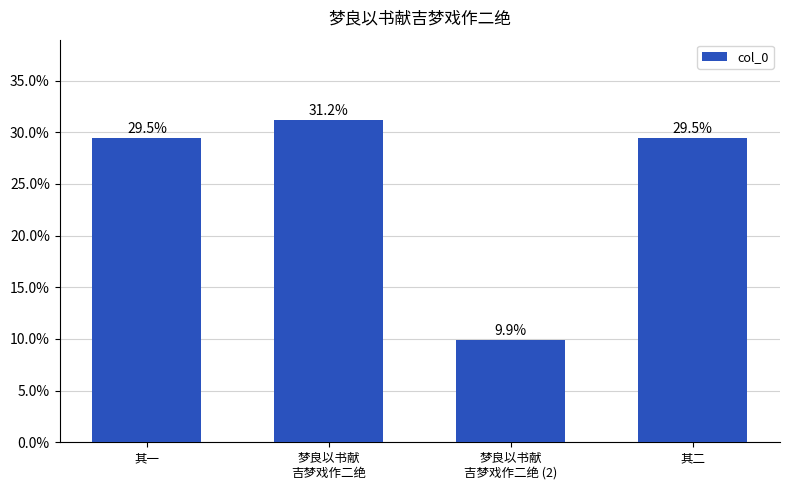

Read the value at 其二.

0.3